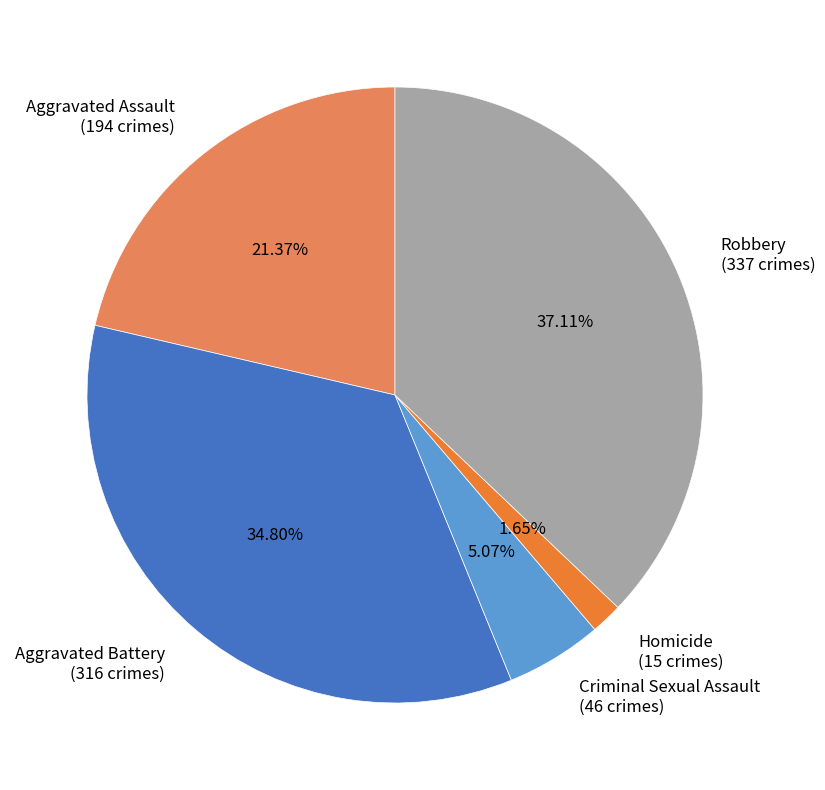

What percentage is the Aggravated Assault slice, to the nearest percent?

21%